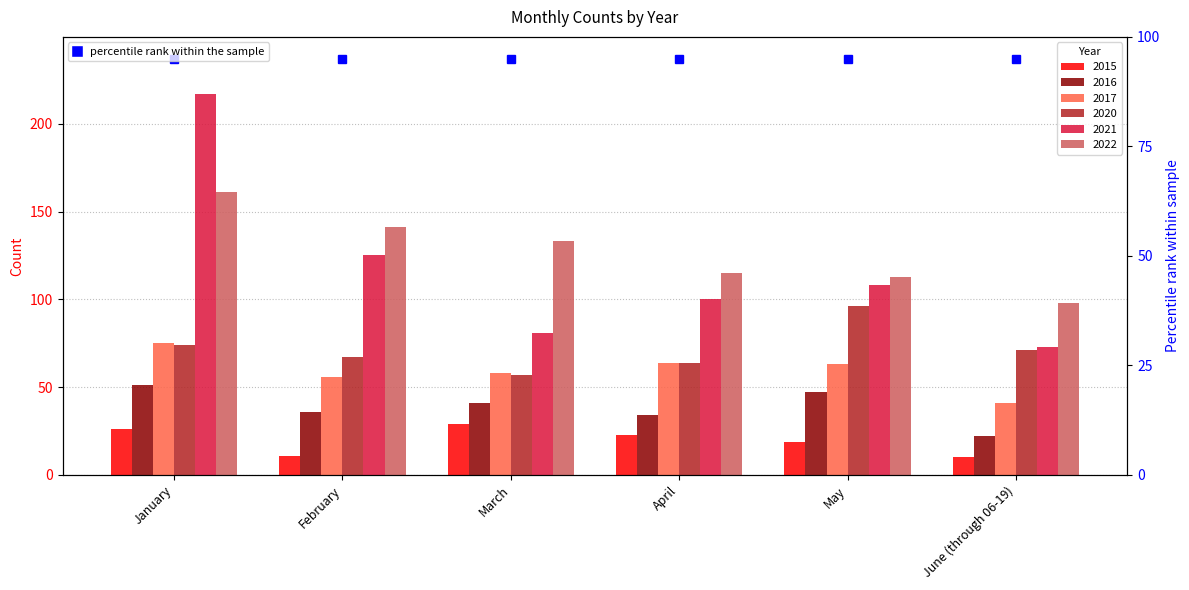

What is the total value across all series at June (through 06-19)?

315